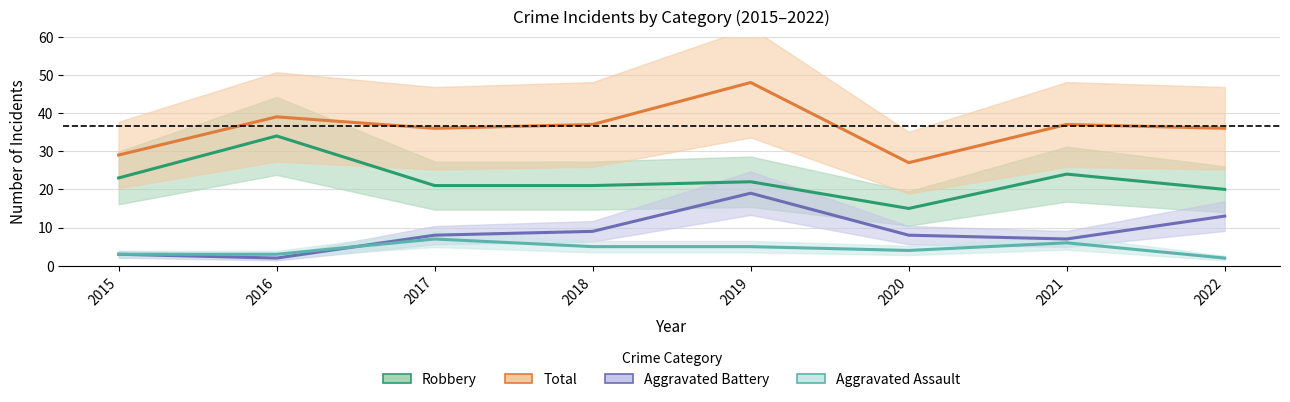

Between 2019 and 2017, which is larger?

2019